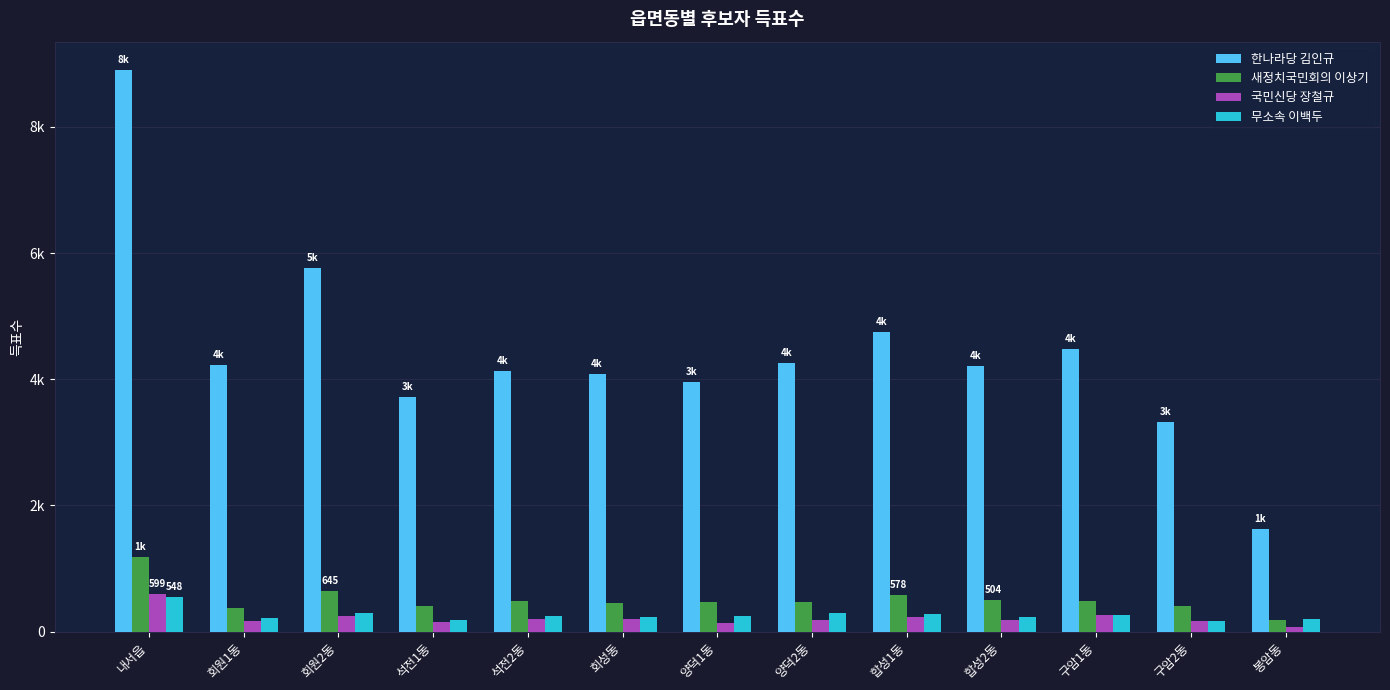

Reading left to right, what are all the values shown in this chart?

한나라당 김인규: 내서읍=8903	회원1동=4230	회원2동=5760	석전1동=3720	석전2동=4130	회성동=4081	양덕1동=3961	양덕2동=4260	합성1동=4749	합성2동=4215	구암1동=4472	구암2동=3324	봉암동=1625
새정치국민회의 이상기: 내서읍=1191	회원1동=373	회원2동=645	석전1동=405	석전2동=481	회성동=454	양덕1동=471	양덕2동=469	합성1동=578	합성2동=504	구암1동=483	구암2동=412	봉암동=184
국민신당 장철규: 내서읍=599	회원1동=164	회원2동=255	석전1동=149	석전2동=208	회성동=201	양덕1동=135	양덕2동=179	합성1동=236	합성2동=184	구암1동=273	구암2동=171	봉암동=69
무소속 이백두: 내서읍=548	회원1동=219	회원2동=298	석전1동=191	석전2동=244	회성동=226	양덕1동=253	양덕2동=289	합성1동=278	합성2동=237	구암1동=269	구암2동=173	봉암동=201